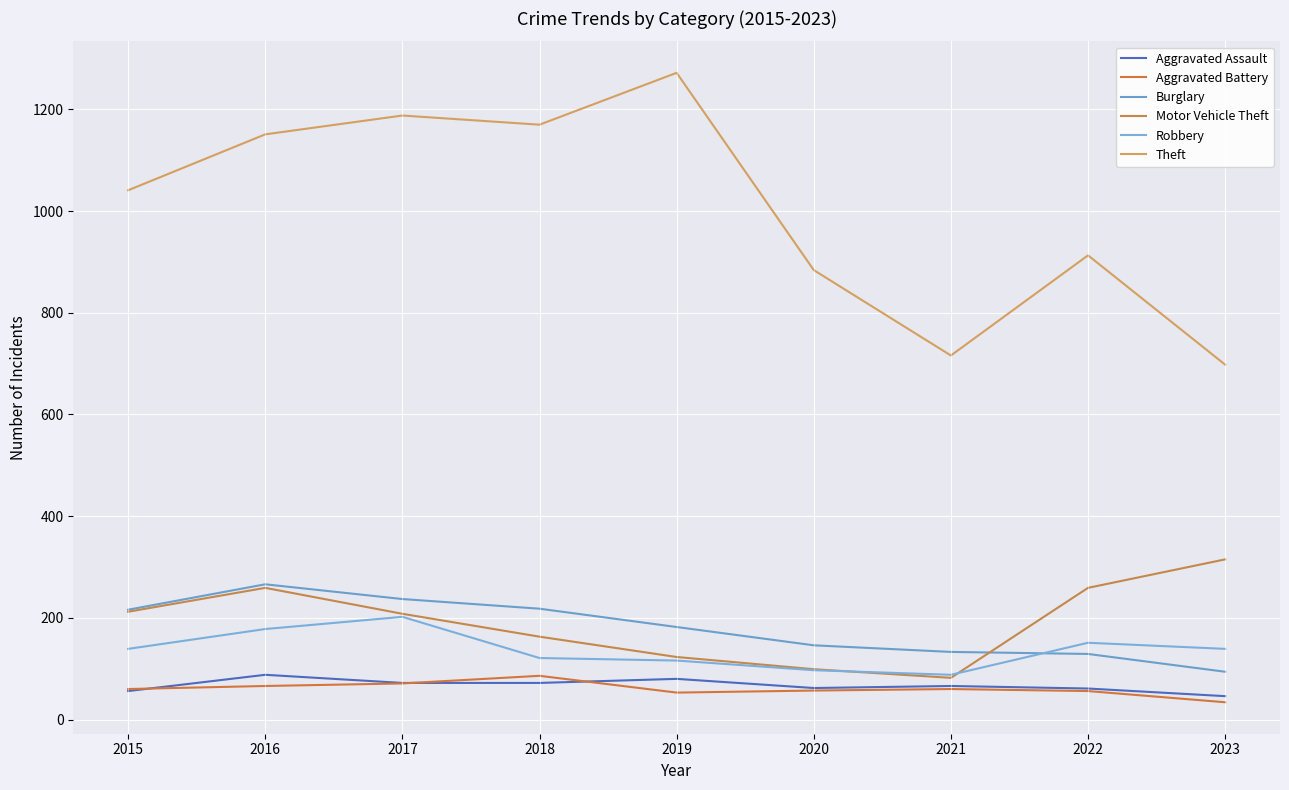

Rank the categories by Robbery value from highest to lowest.

2017, 2016, 2022, 2015, 2023, 2018, 2019, 2020, 2021